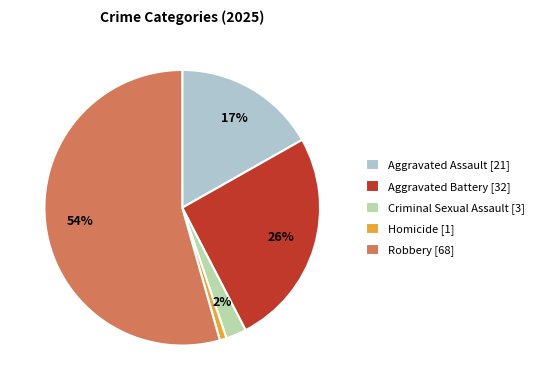

To the nearest percent, what is the combined percentage of Robbery and Homicide?

55%